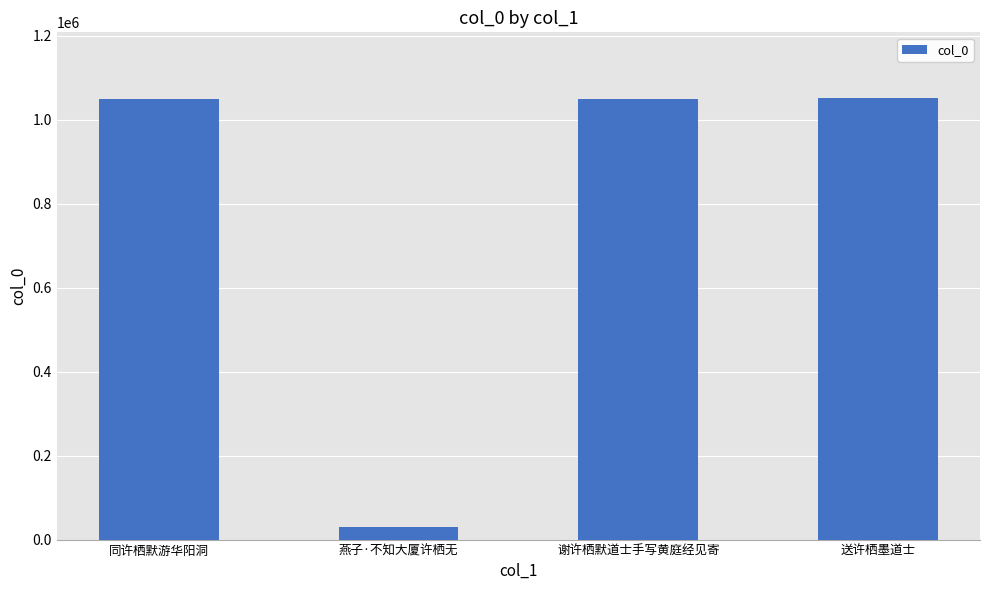

What is the difference between the second highest and minimum values?

1019550